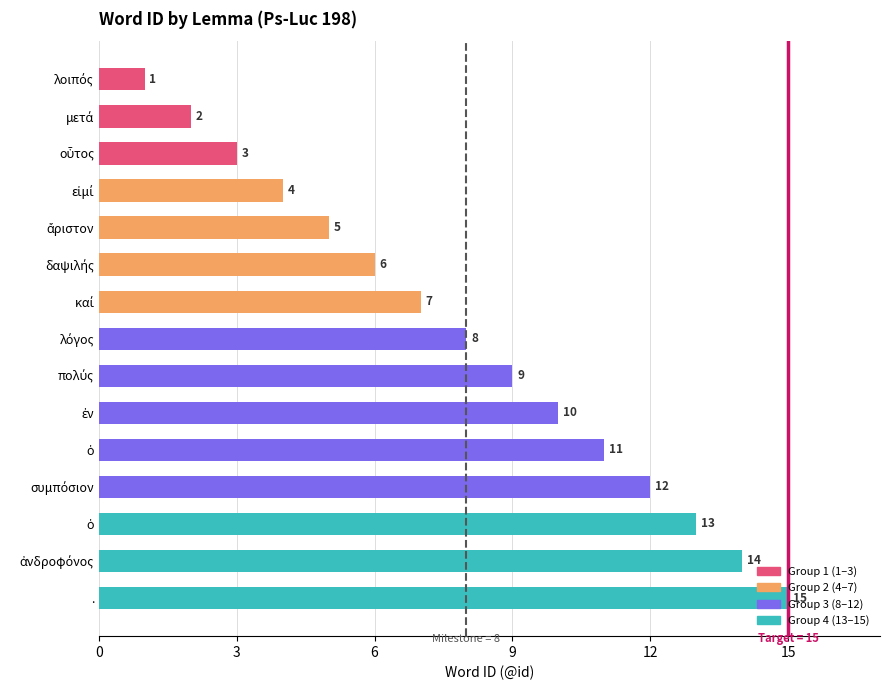

How many series are shown in this chart?

1